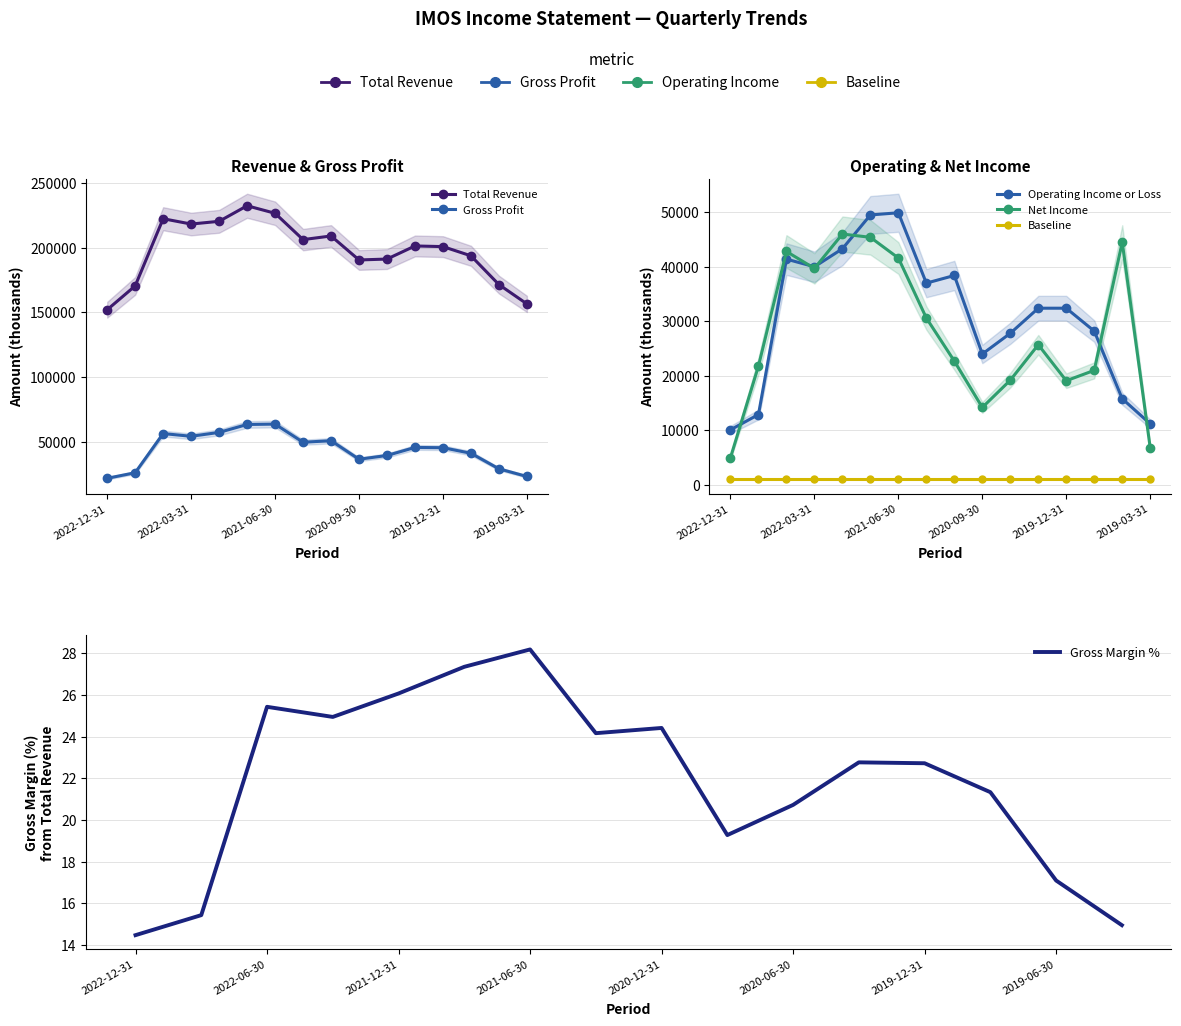

Which series changed the most between 2019-03-31 and 15?

Total Revenue